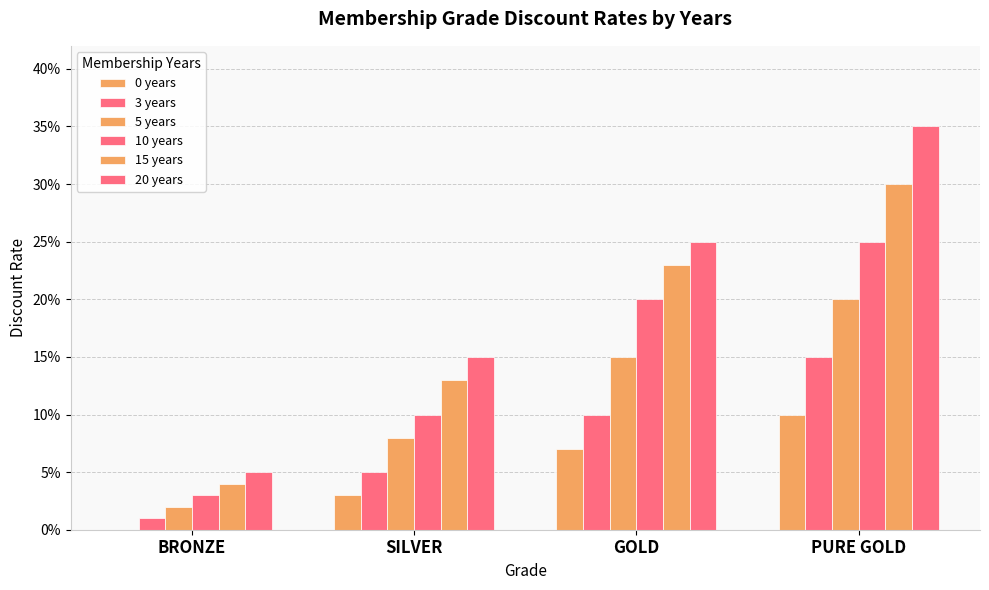

List the series in order of their overall mean, highest first.

20 years, 15 years, 10 years, 5 years, 3 years, 0 years